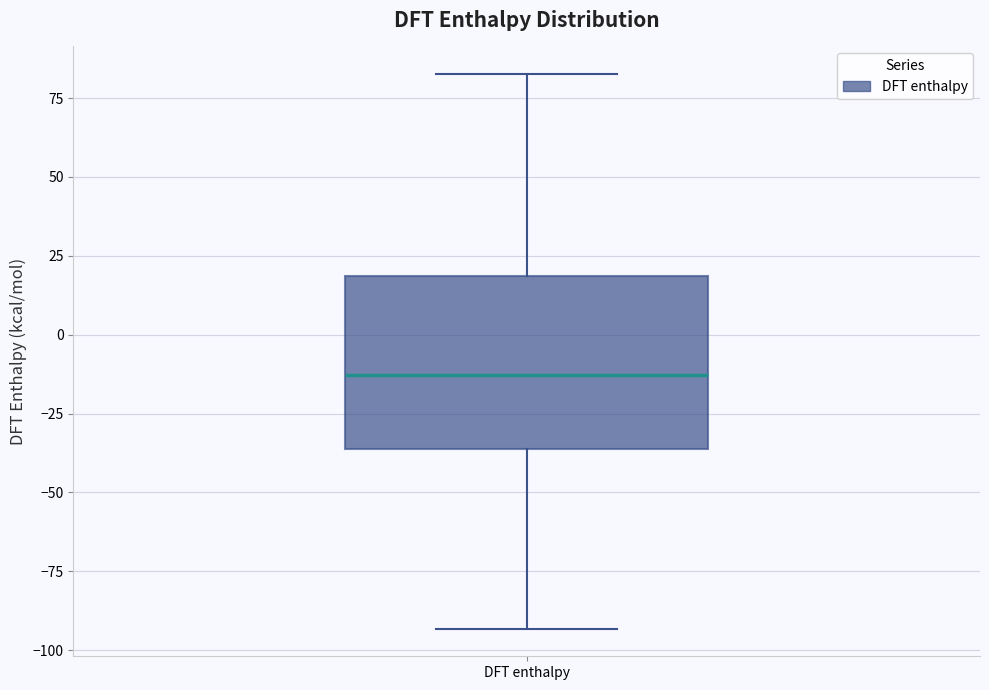

Transcribe this box plot: give where the median line is, the range the box spans, and where the two whiskers end, as read against the y-axis. The values are not printed on the chart, so give them approximately, as read against the axis.

median -15, box -35 to 20, whiskers -95 to 85